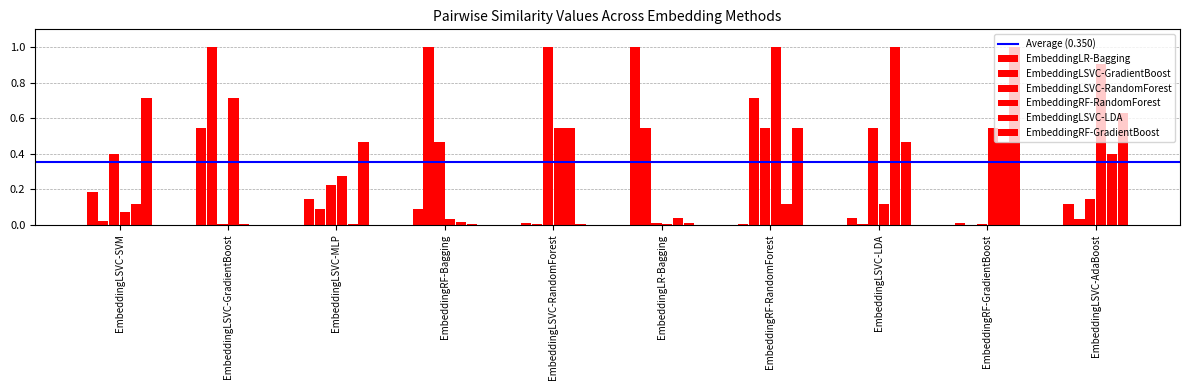

How many categories are shown in the chart?

10